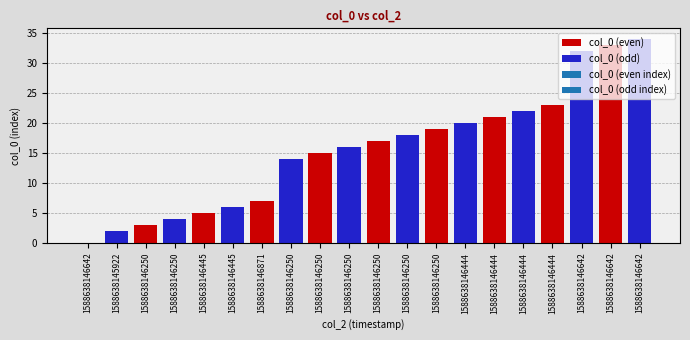

What is the maximum value shown in the chart?

34